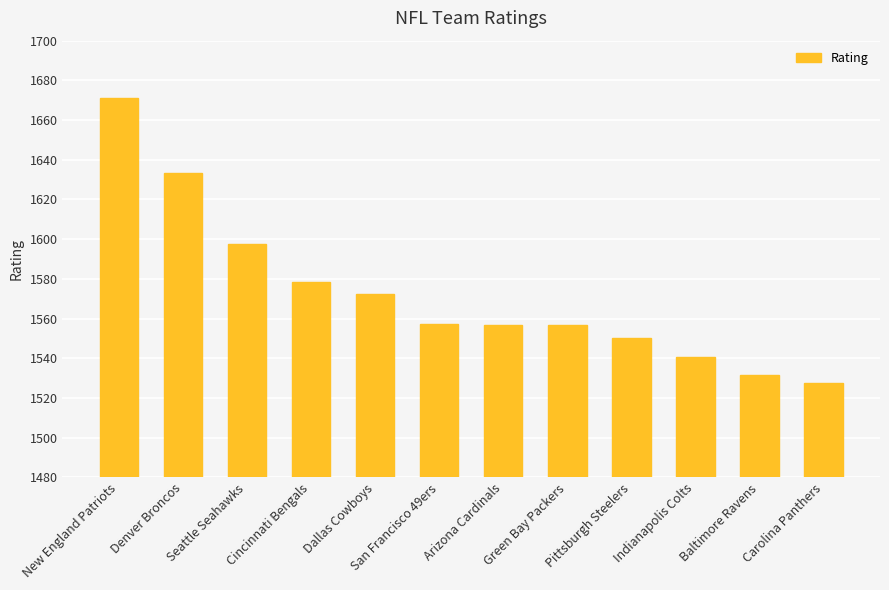

How many distinct data groups are displayed?

1